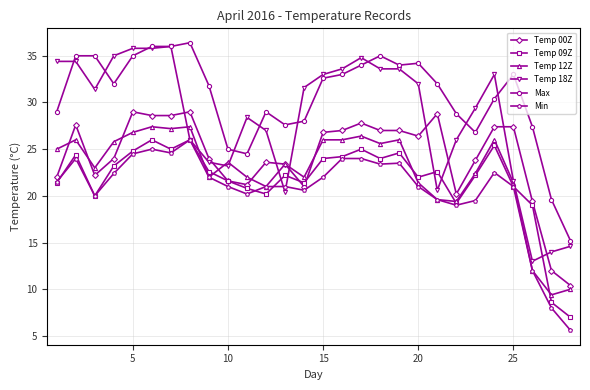

What is the average value of the Temp 12Z series?

22.7